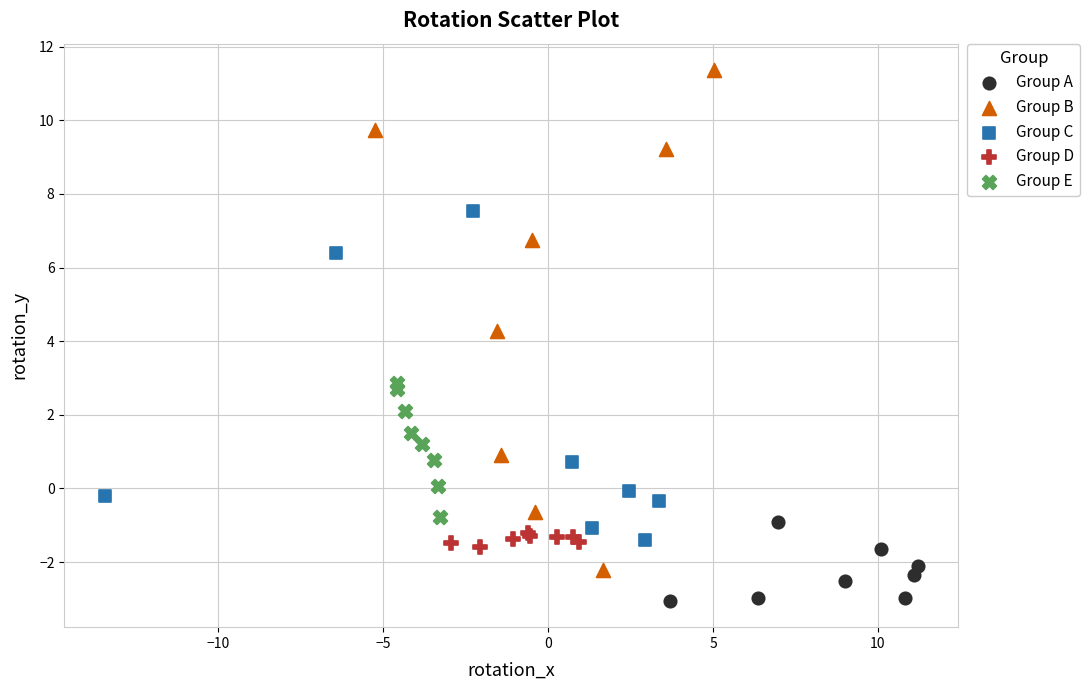

Which series has the widest spread of Y values?

Group B